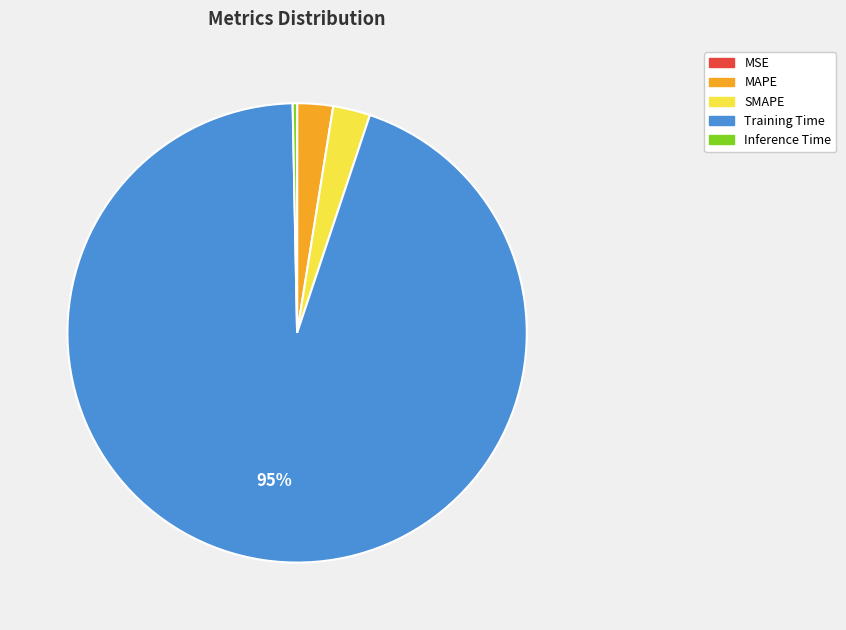

Which slice is the largest?

Training Time